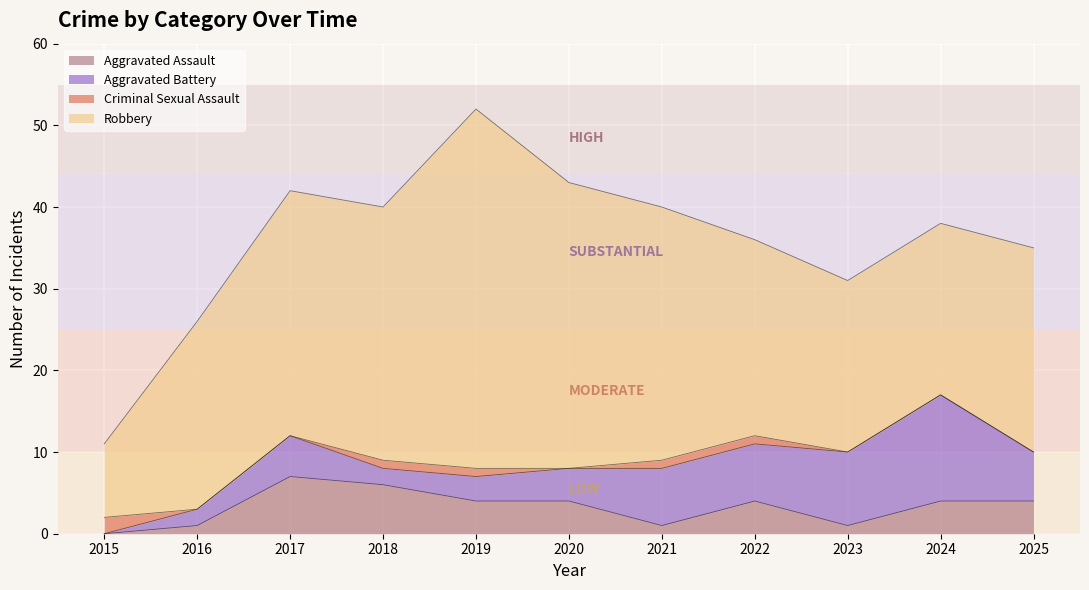

True or false: Criminal Sexual Assault and Robbery cross at least once.

False